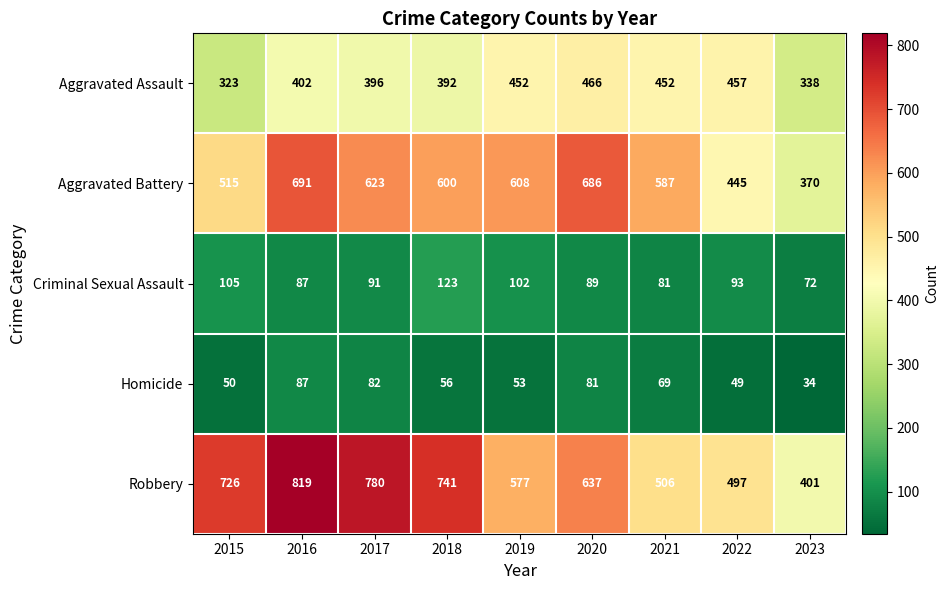

How many categories are shown in the chart?

9